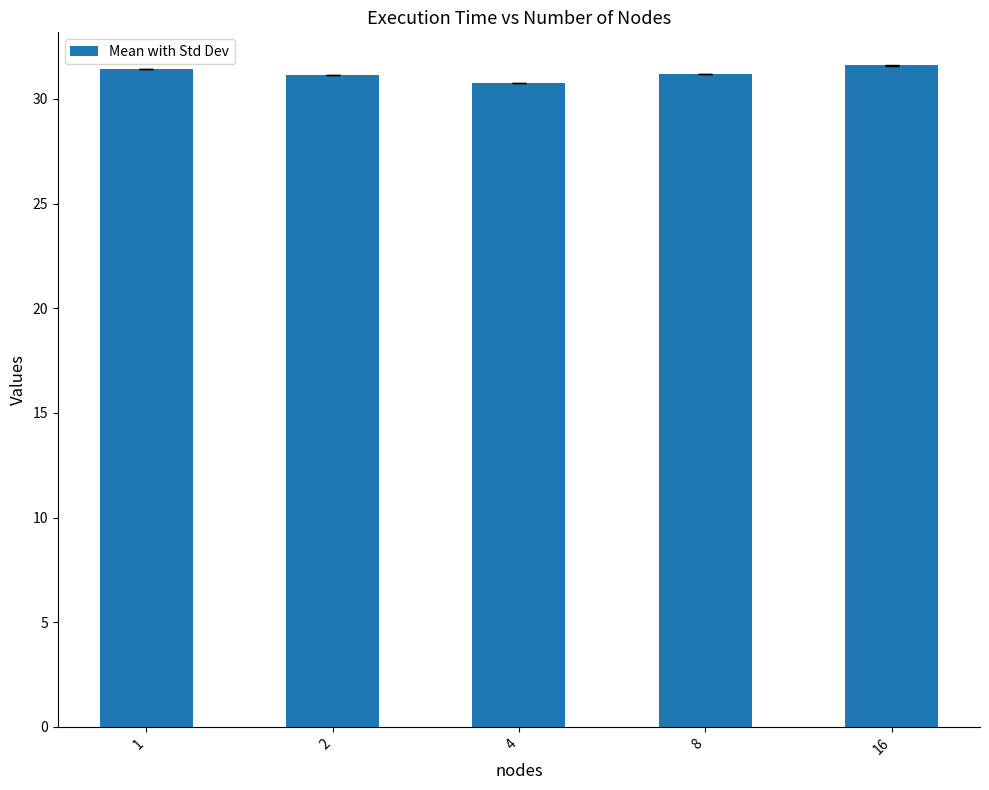

What is the value of the 1st bar from the left?

31.4